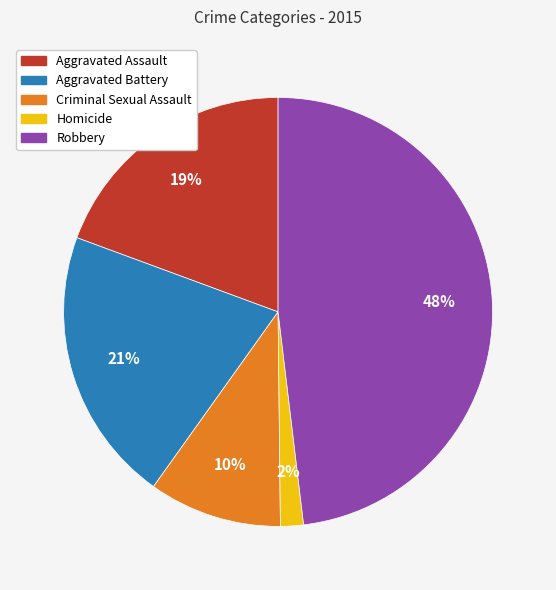

How many slices are in this pie chart?

5